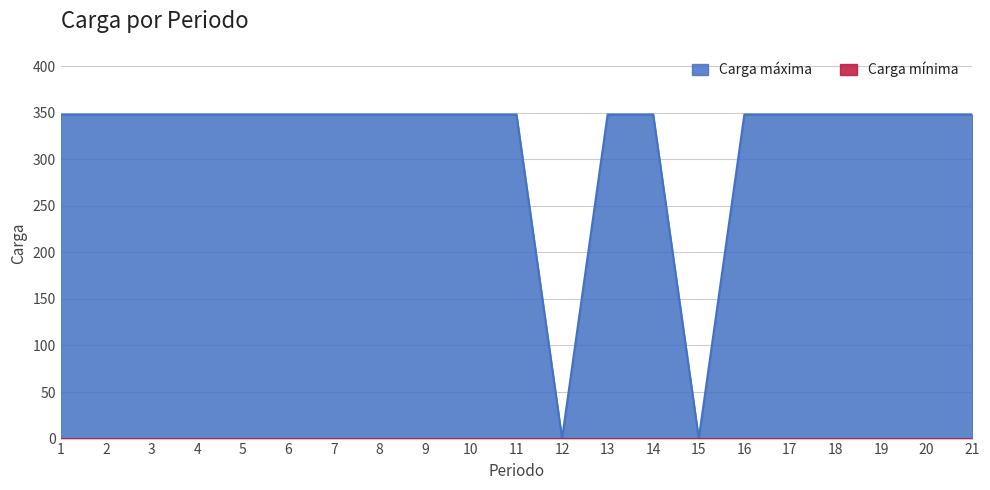

At which label is the value closest to 174?

1